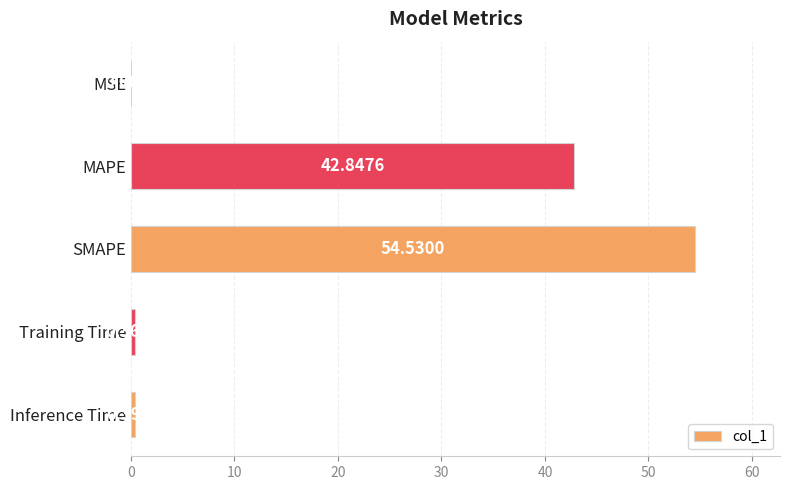

Which category has the highest value across all series?

SMAPE